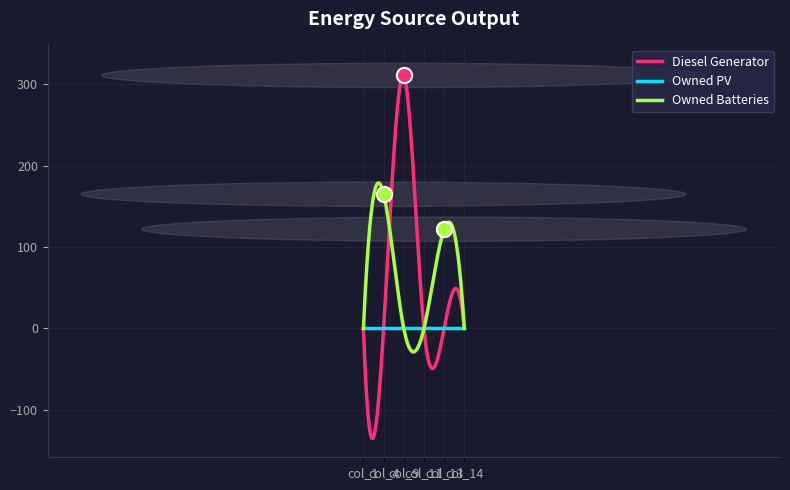

Which series has the largest total across all categories?

Diesel Generator